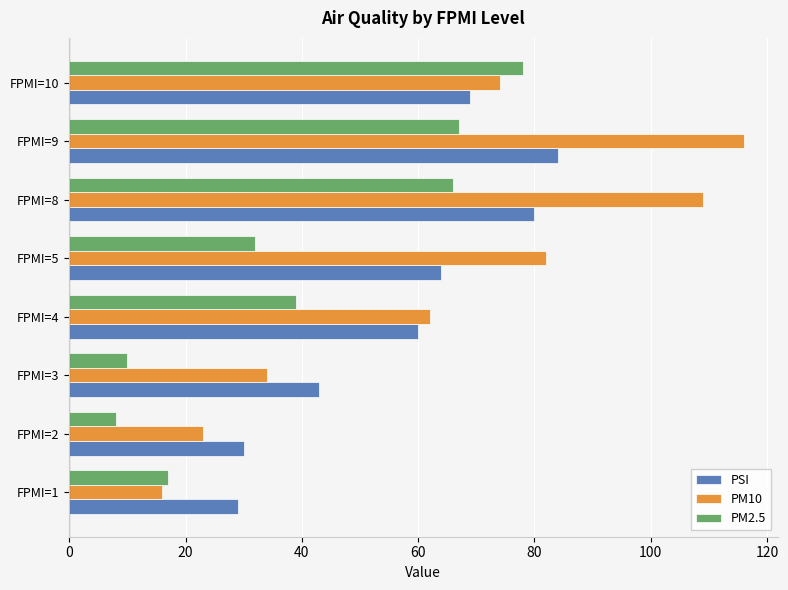

Between FPMI=2 and FPMI=10, which series saw the biggest shift?

PM2.5